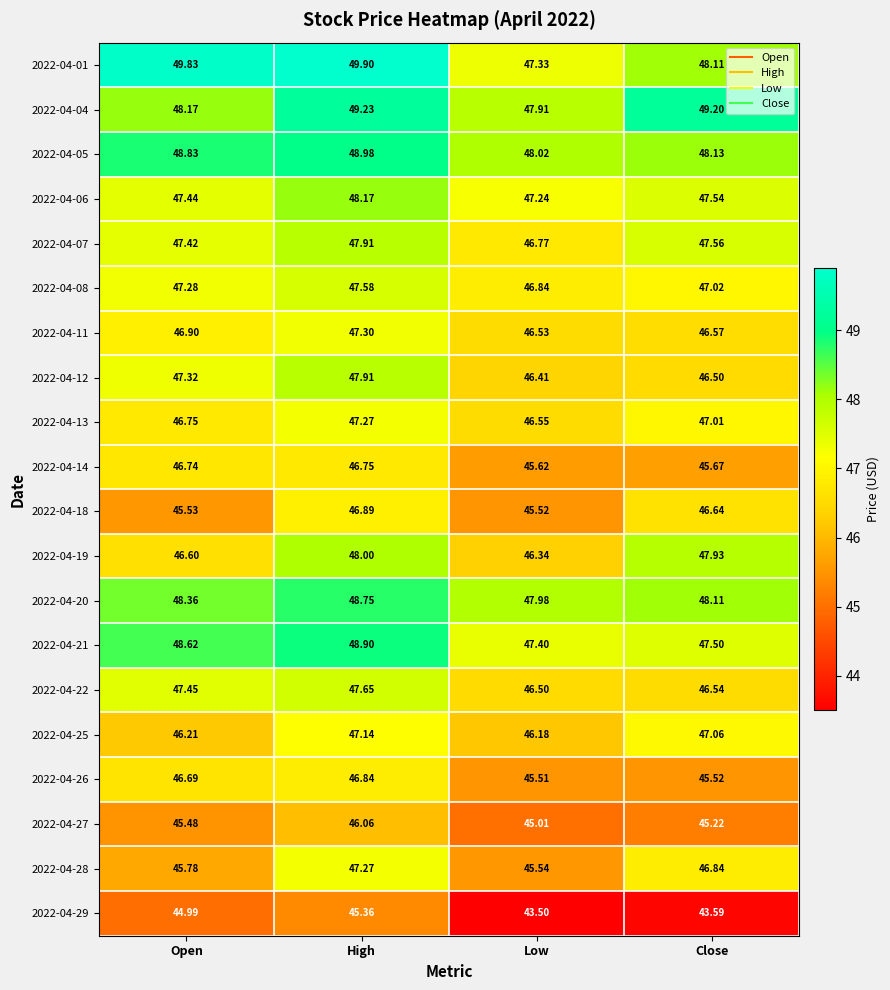

At which label is 2022-04-13 closest to 46?

Low